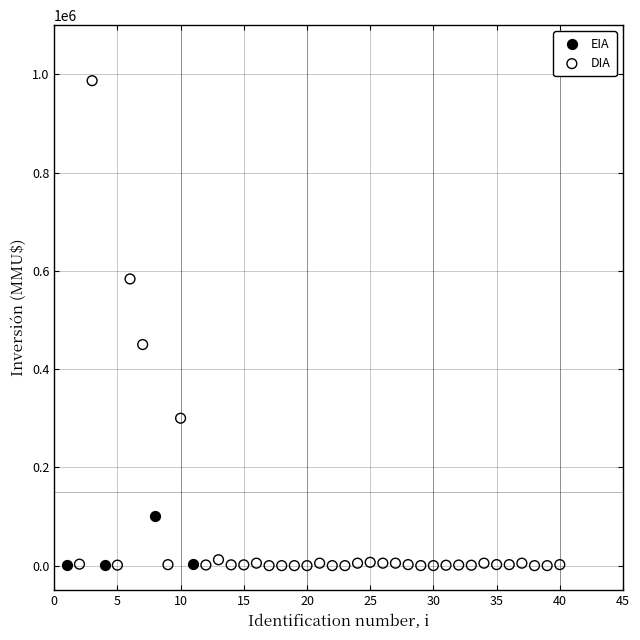

Which series reaches the maximum Y coordinate?

DIA